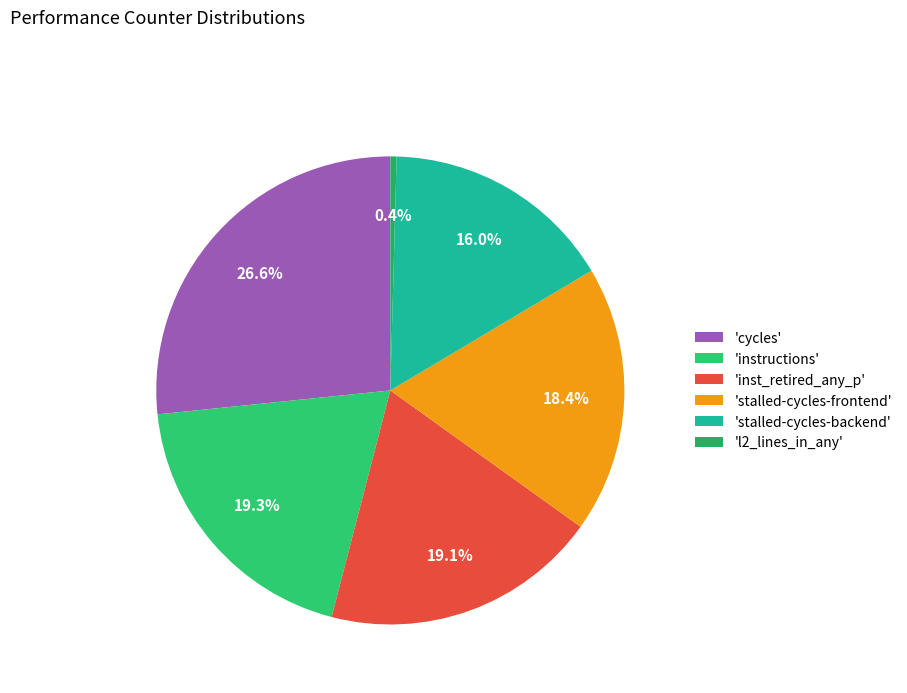

How many slices are in this pie chart?

6